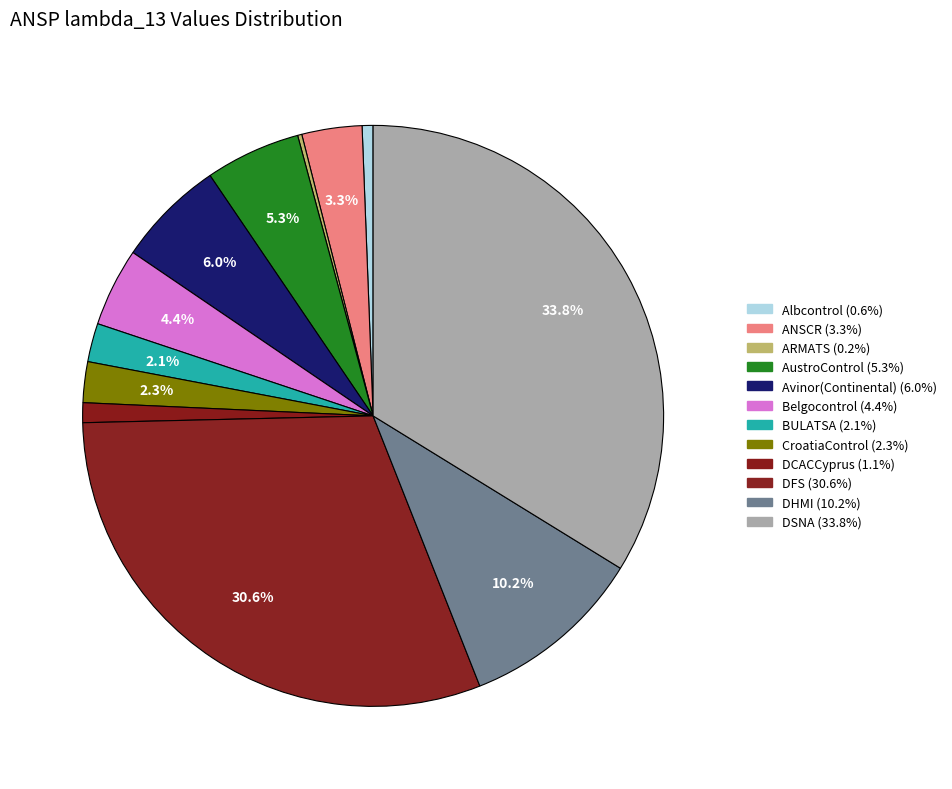

How many segments does this pie chart have?

12